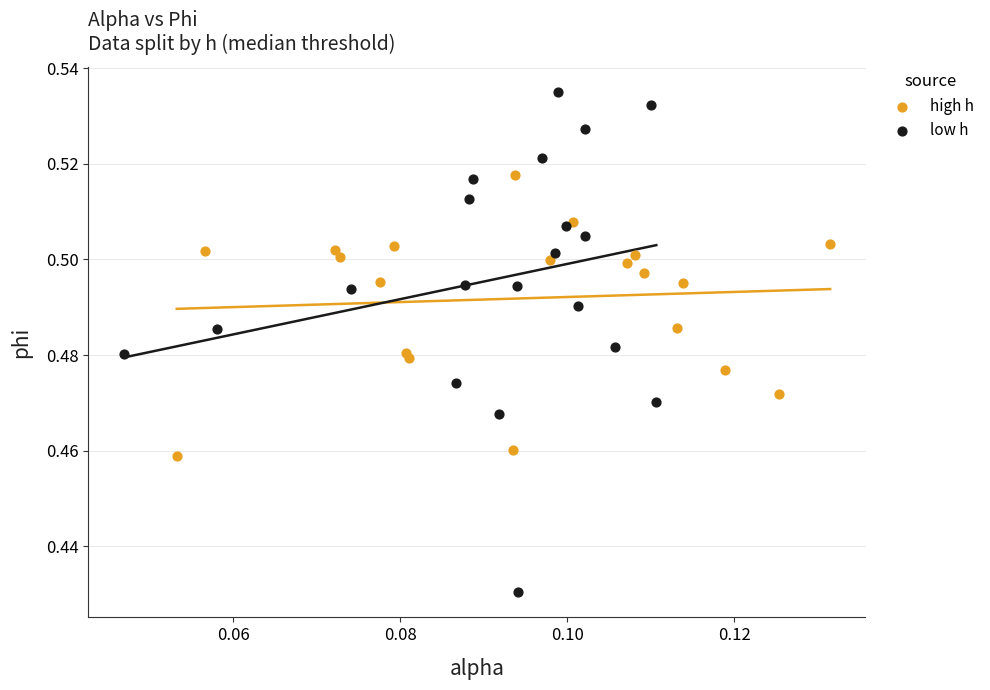

Which series contains the lowest Y value?

low h